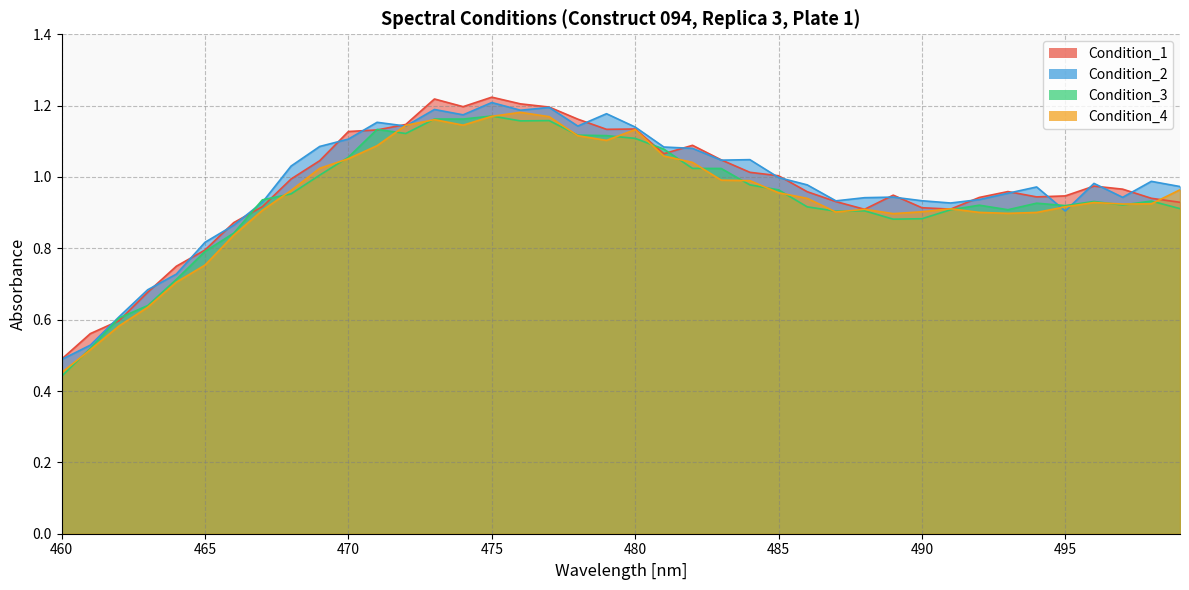

In Condition_2, how many points are lower than both neighbors (excluding endpoints)?

9